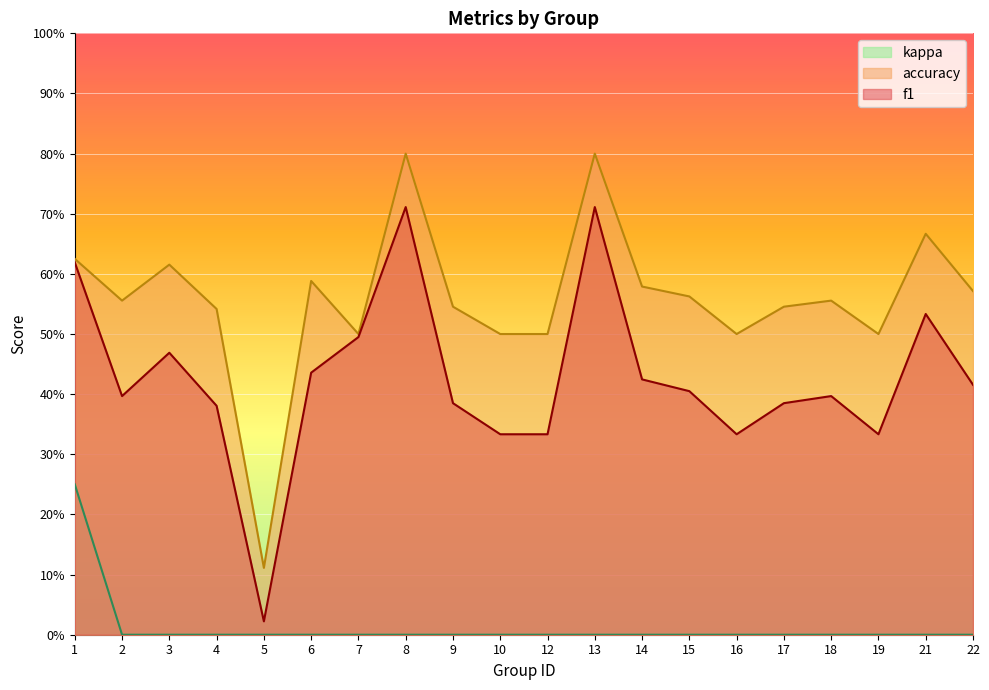

At how many categories does at least one series exceed 0?

20